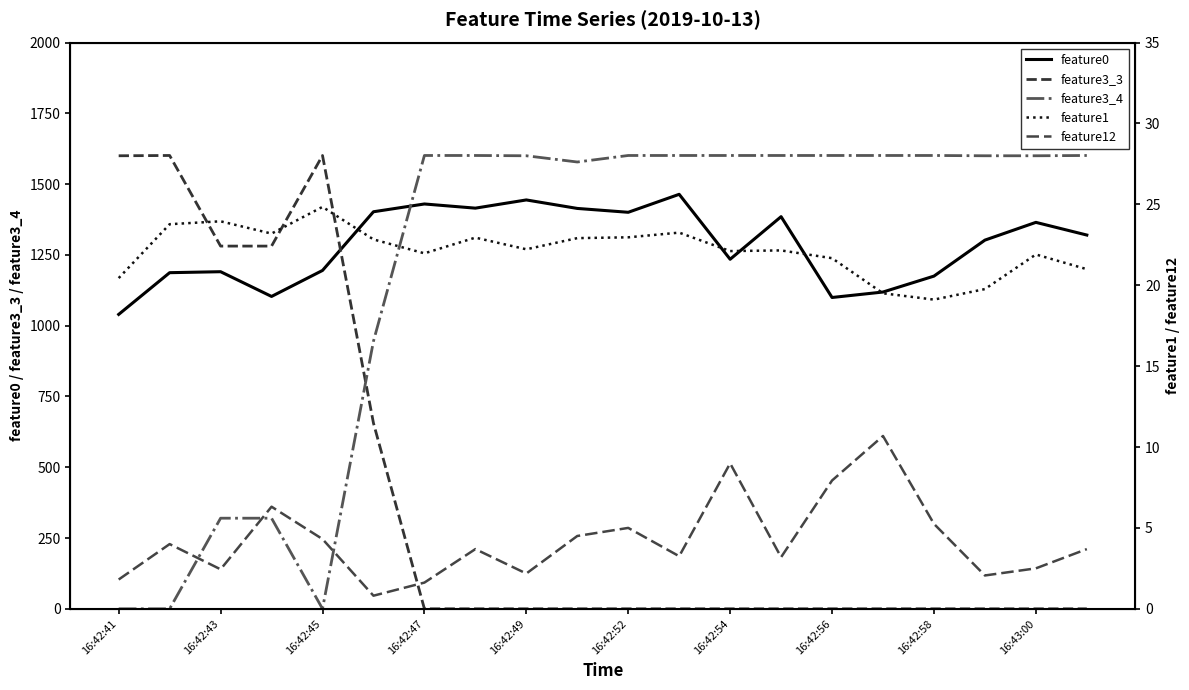

What position from the right is 11?

9